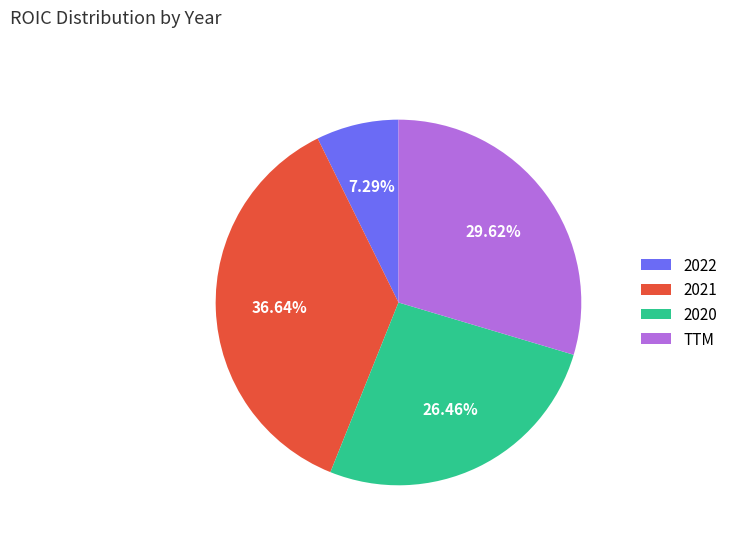

What is the smallest slice in the pie chart?

2022